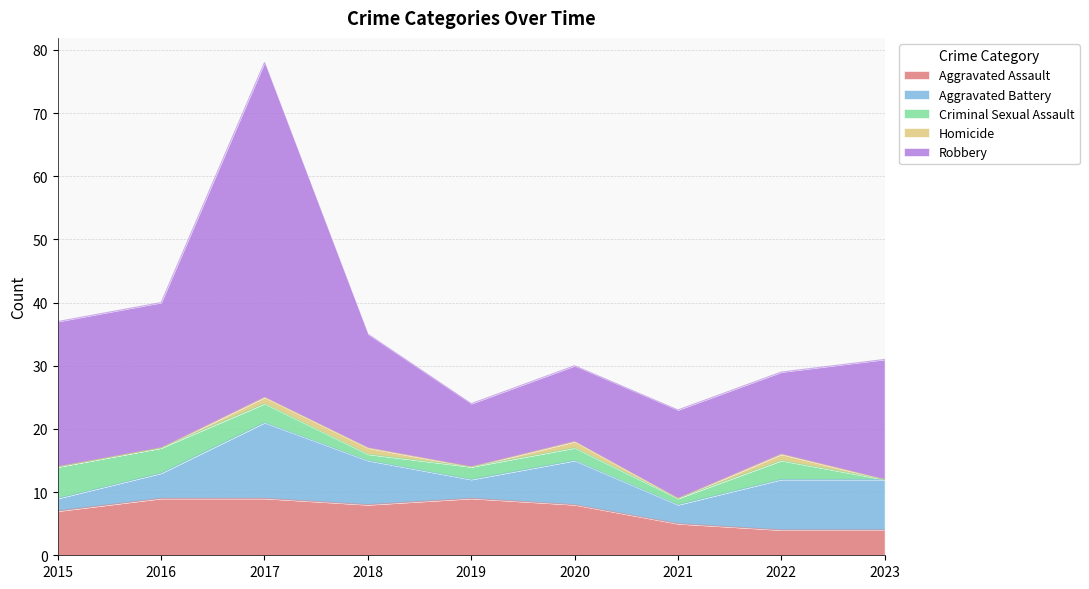

What is the value of the Aggravated Assault point at the 4th from the left?

8